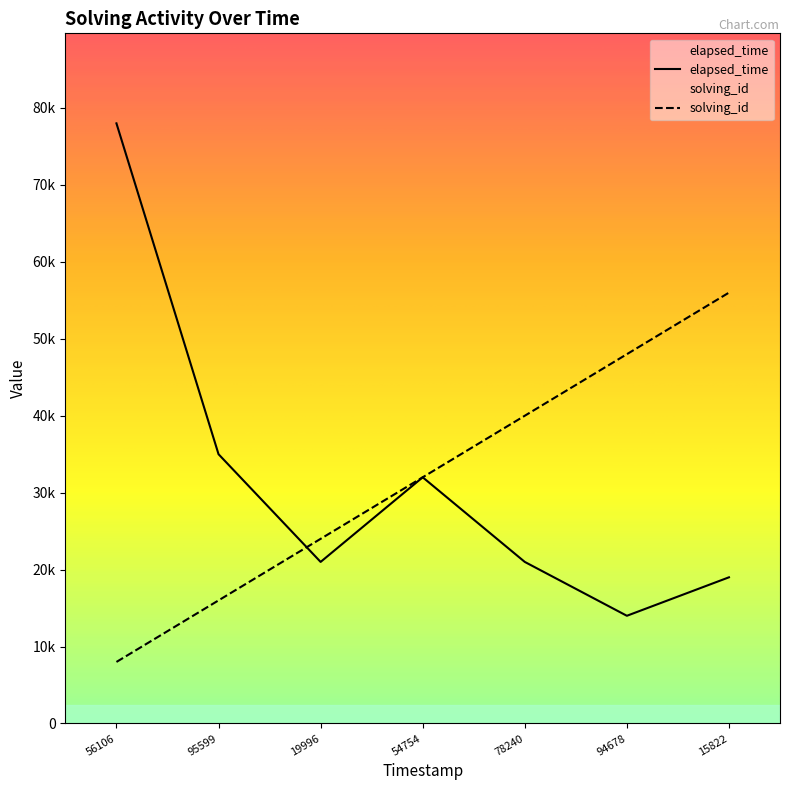

What is the difference between the solving_id values at 19996 and 56106?

16000